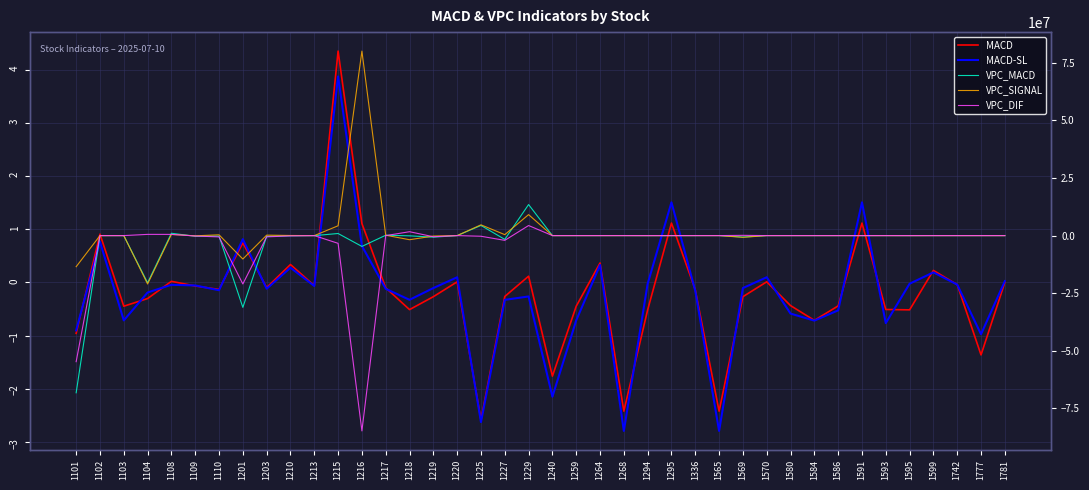

True or false: VPC_SIGNAL and MACD intersect in this chart.

True